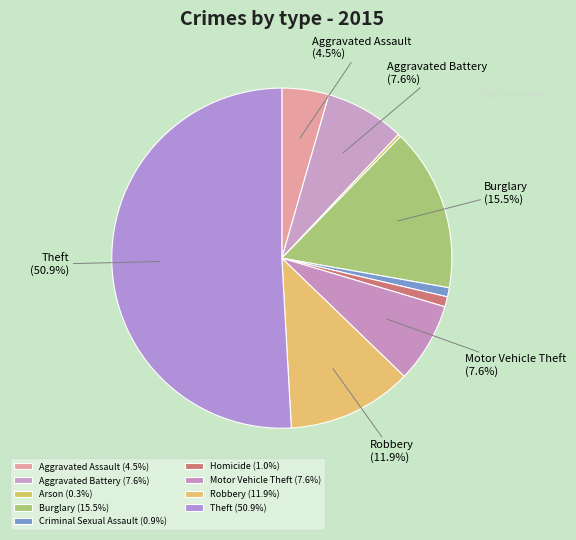

The Criminal Sexual Assault slice represents 12% of the pie. True or false?

False